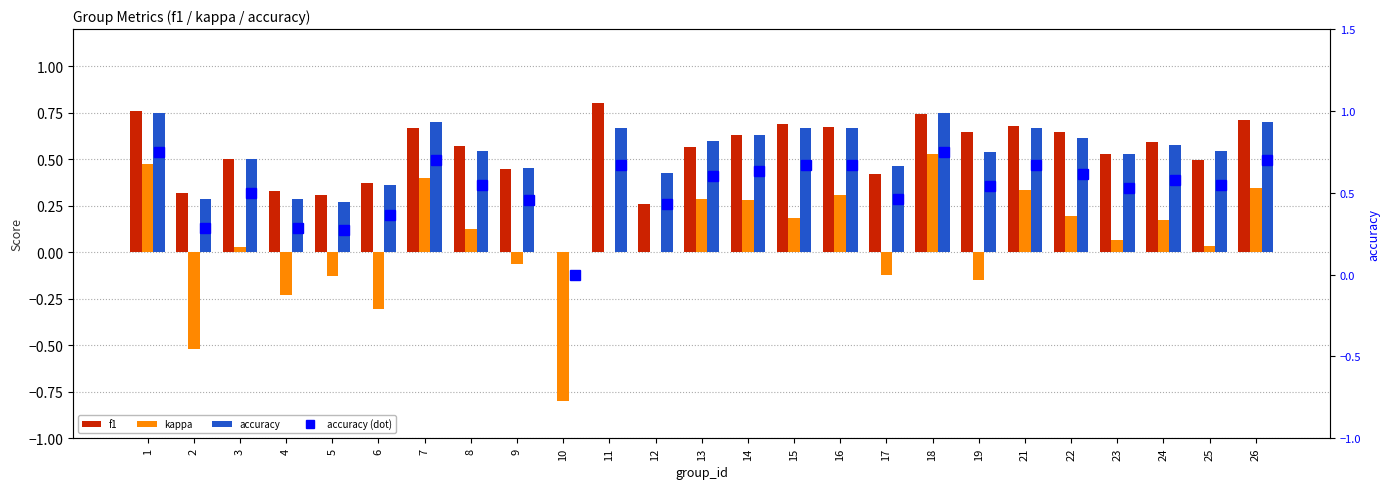

Which category has the highest value in the accuracy (dot) series?

1